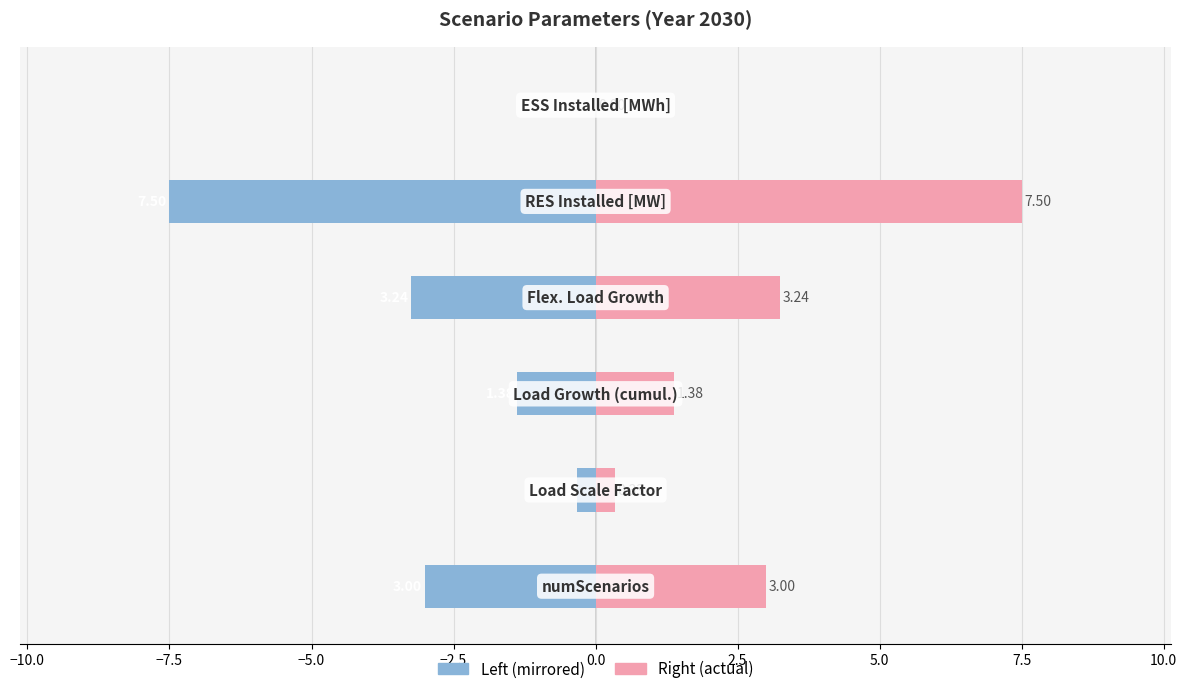

How many values in the Right (value) series are below 3?

3